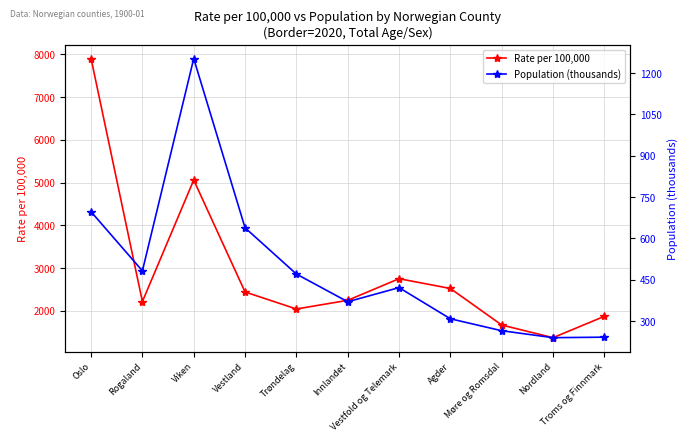

Between Møre og Romsdal and Troms og Finnmark, which is larger?

Troms og Finnmark